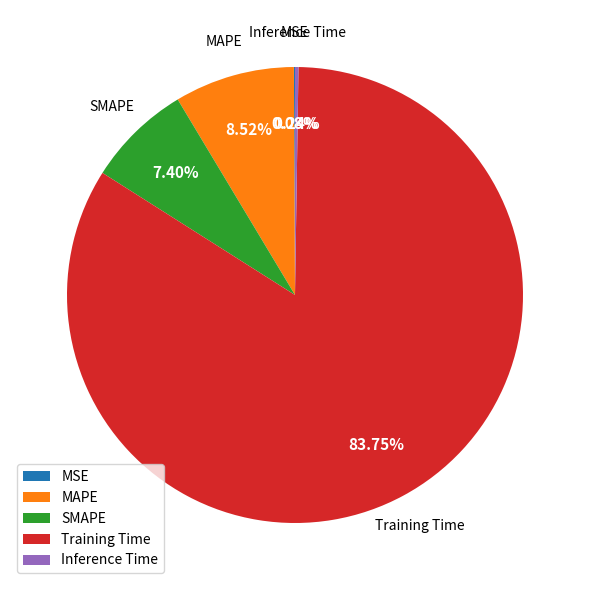

What is the majority slice?

Training Time